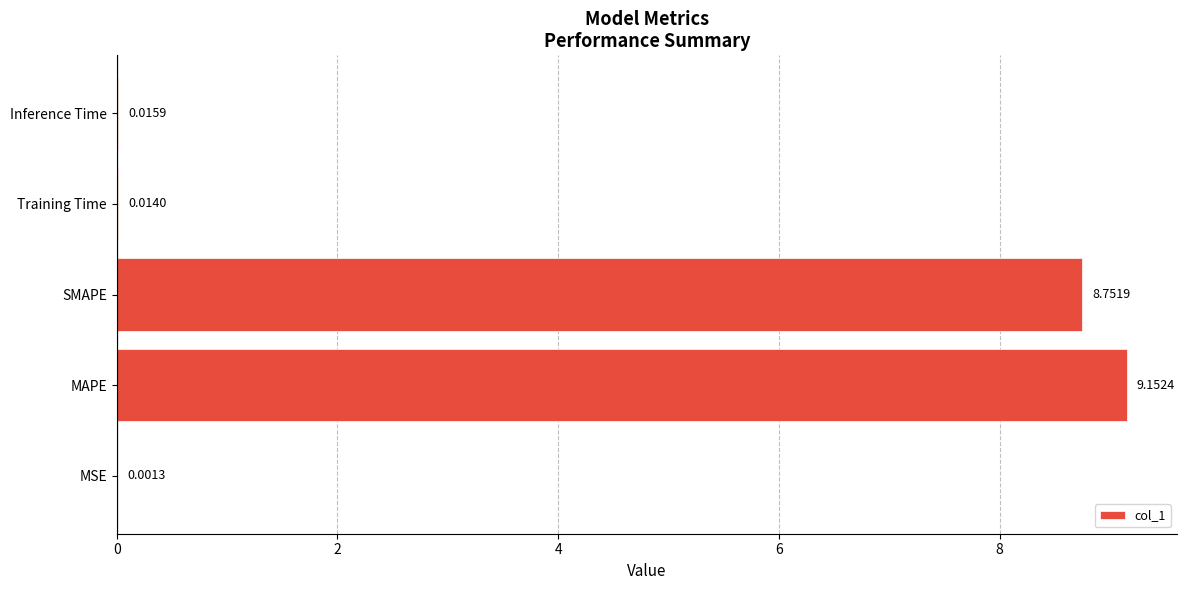

Between Inference Time and Training Time, which is larger?

Inference Time